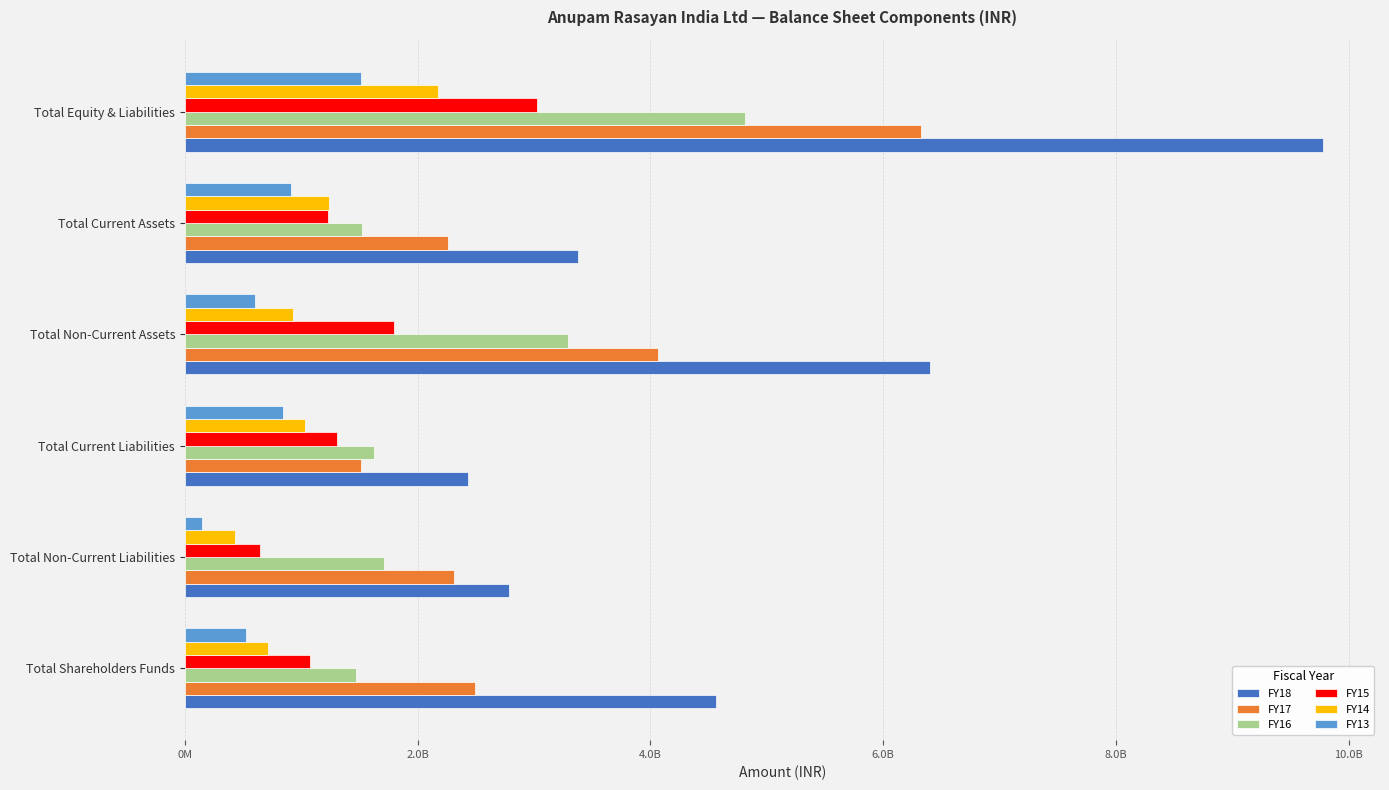

What are all the series names shown in the legend?

FY18, FY17, FY16, FY15, FY14, FY13